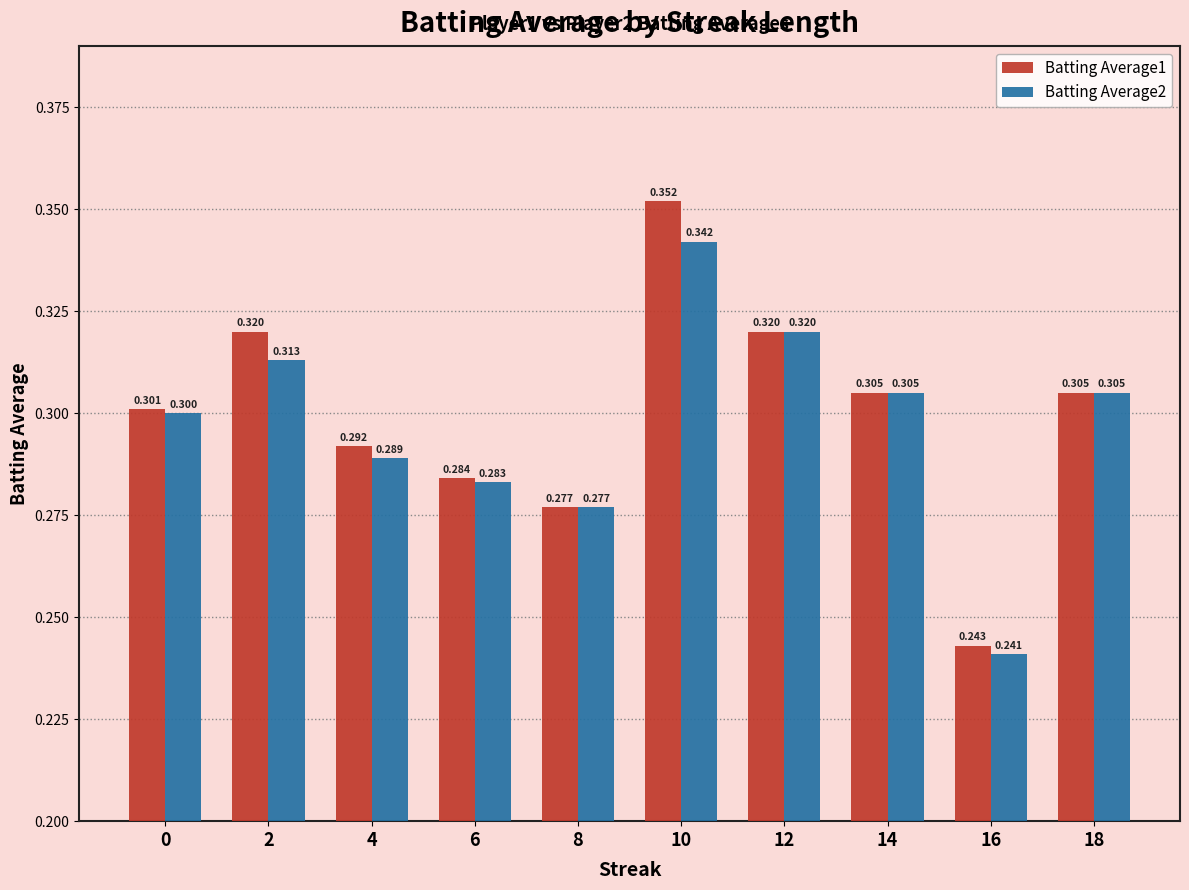

How many Batting Average1 values are between 0 and 1?

10